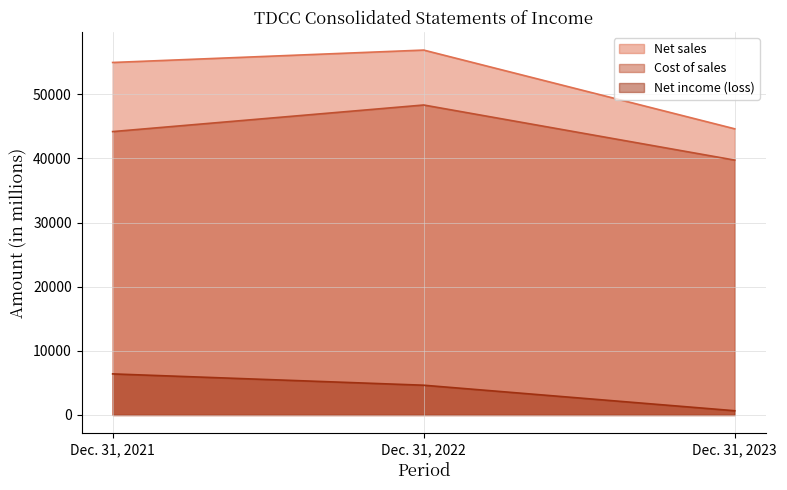

Is the value of Cost of sales at Dec. 31, 2023 greater than the value of Net sales at Dec. 31, 2021?

No